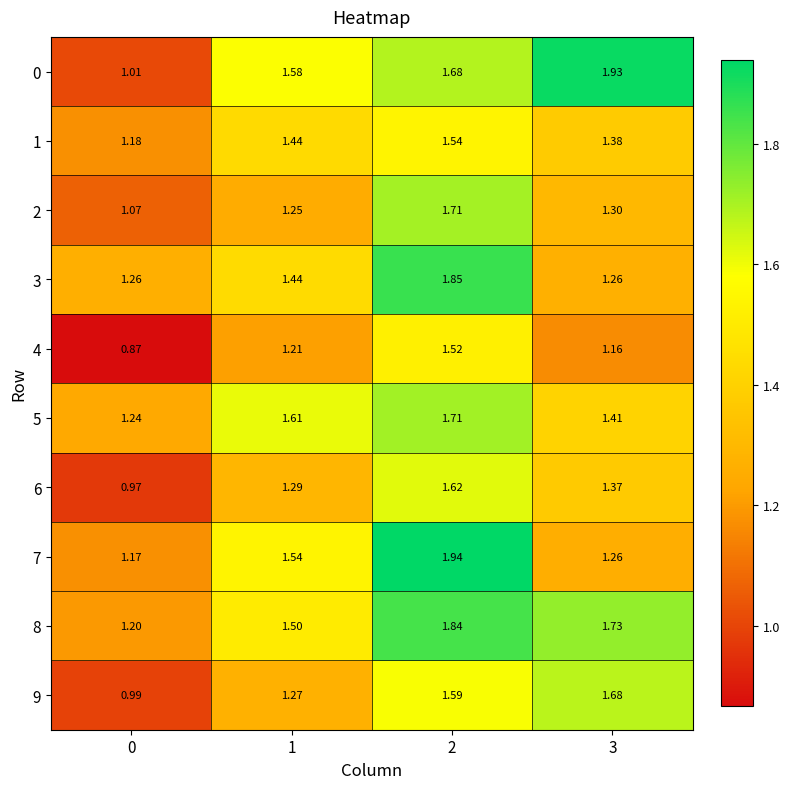

Is the value of 6 at 2 greater than the value of 1 at 1?

Yes